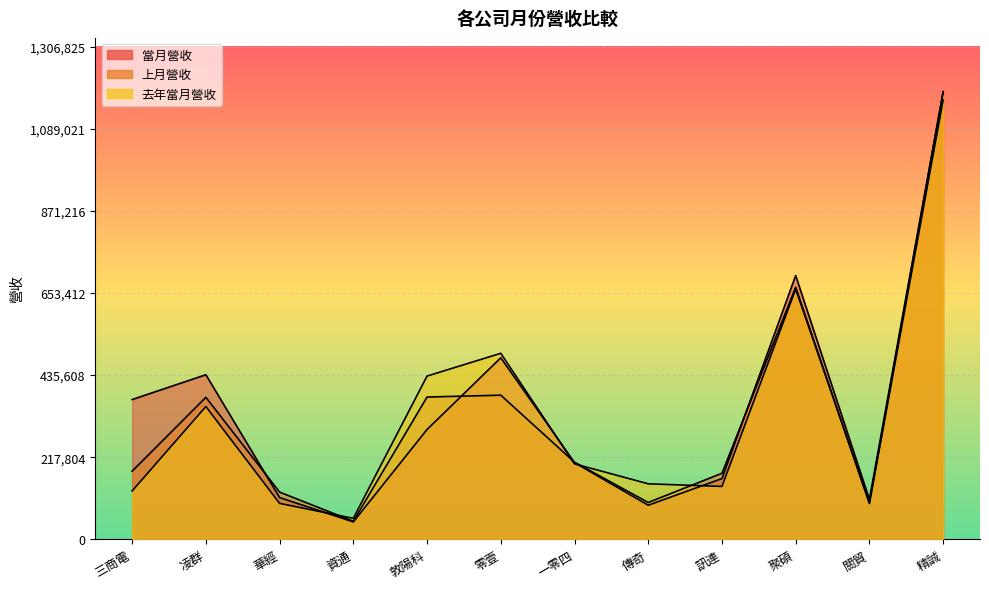

True or false: 去年當月營收 has a value of 1106712 at 聚碩.

False